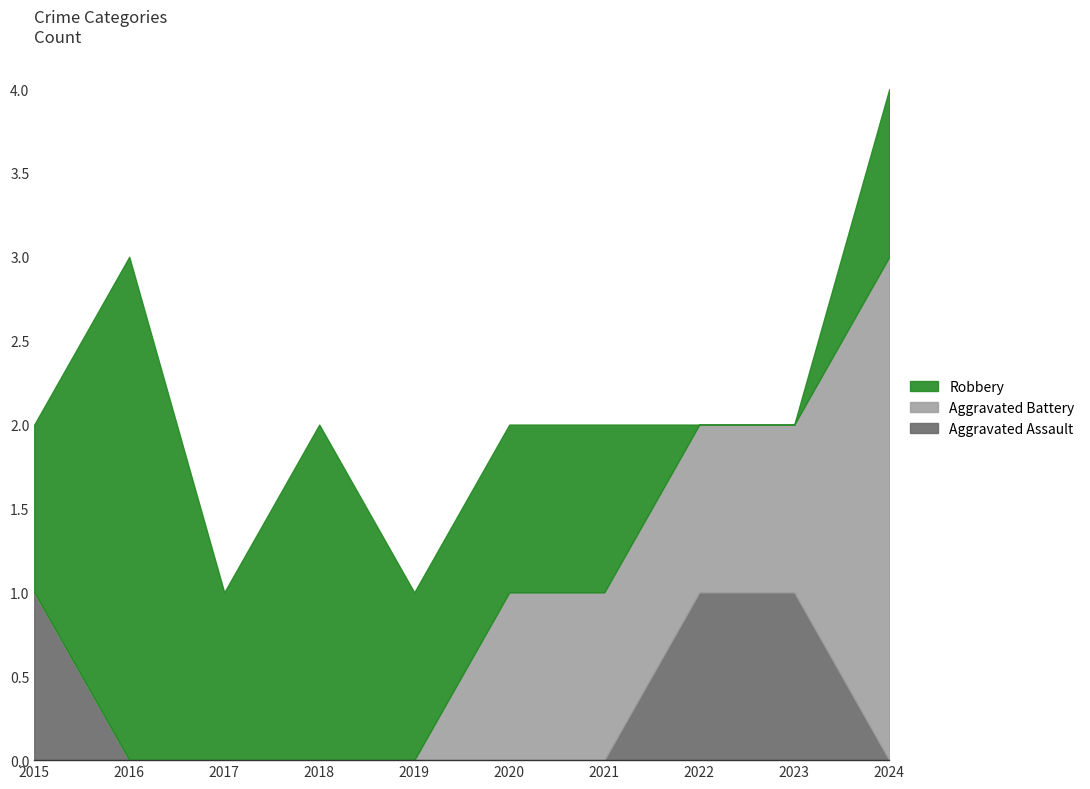

Which series has the largest total across all categories?

Robbery